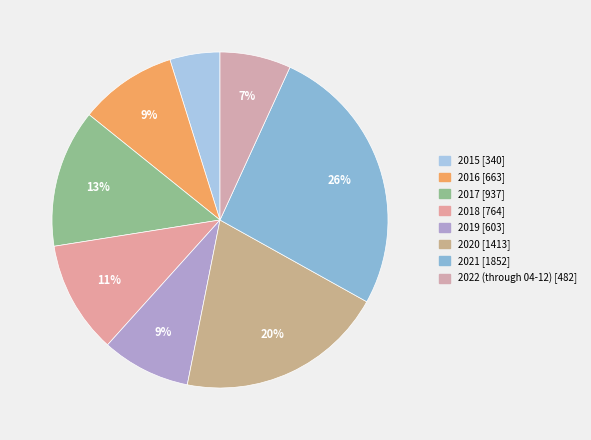

What is the change in value from 2016 to 2020?

+750